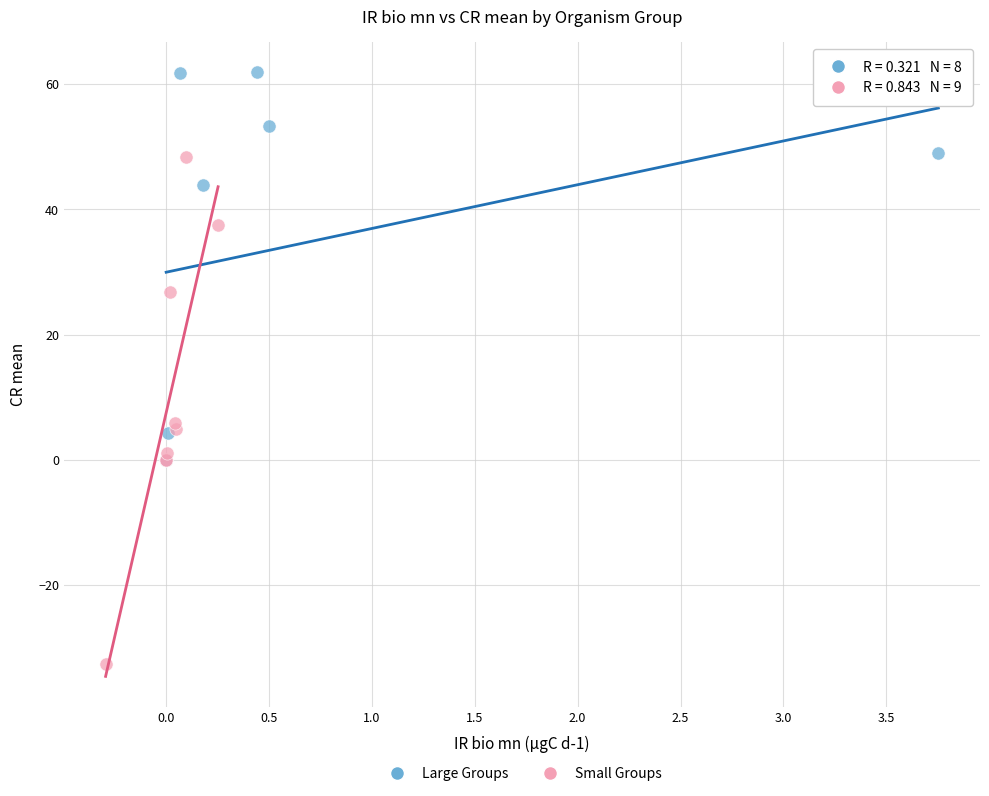

Which series reaches the maximum Y coordinate?

Large Groups